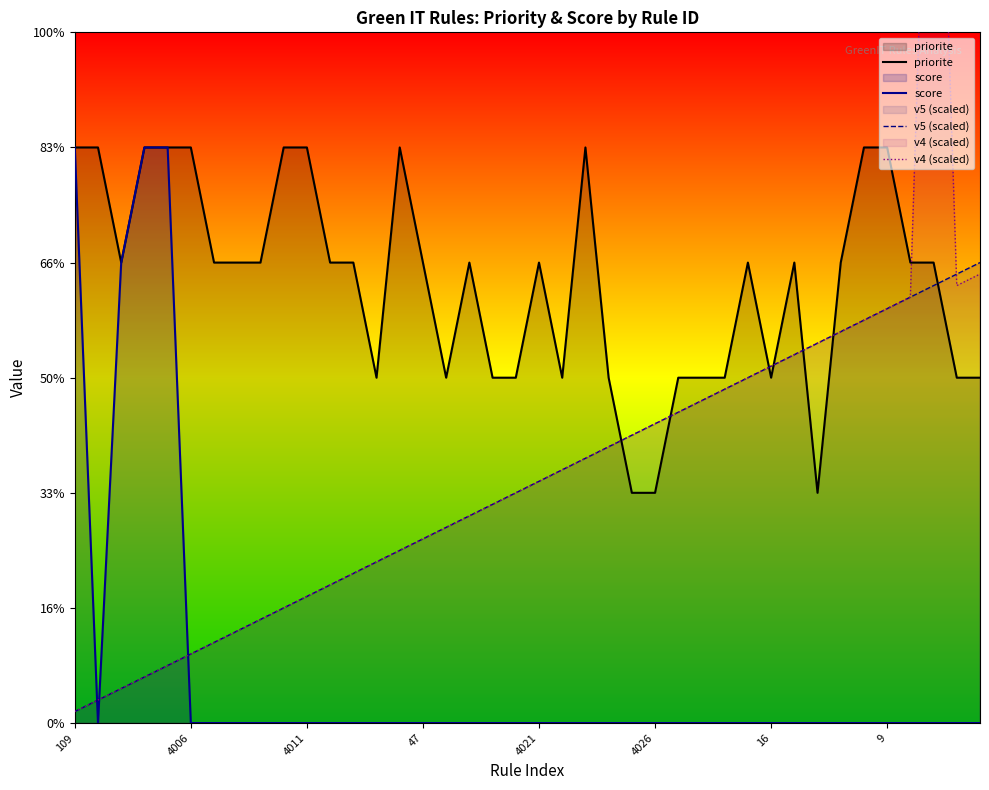

Is it true that v4 (scaled) equals 2.7 at 26?

True